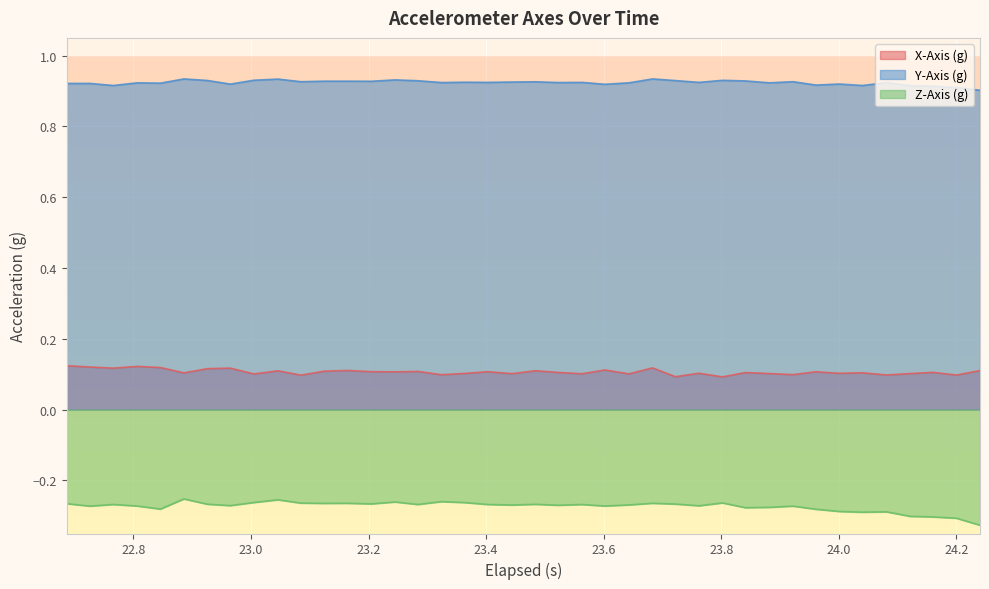

True or false: Y-Axis (g) and X-Axis (g) intersect in this chart.

False